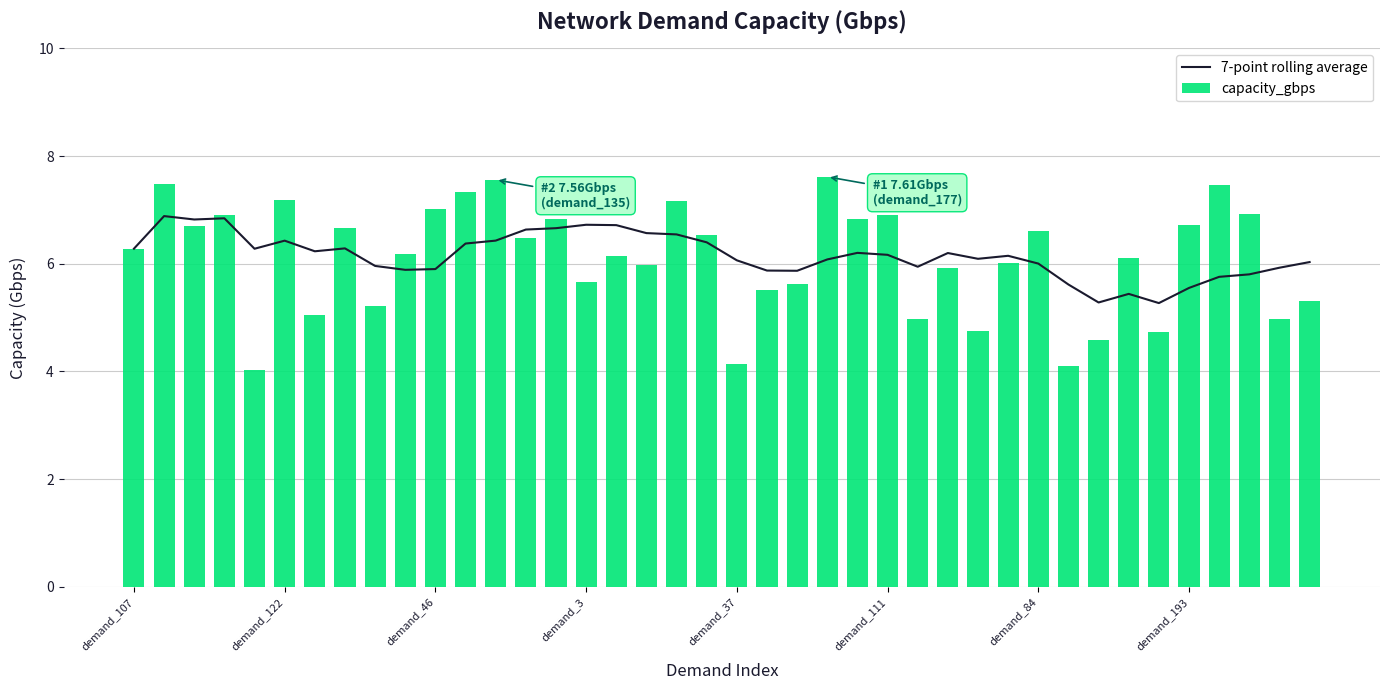

What is the average value of the capacity_gbps series?

6.1